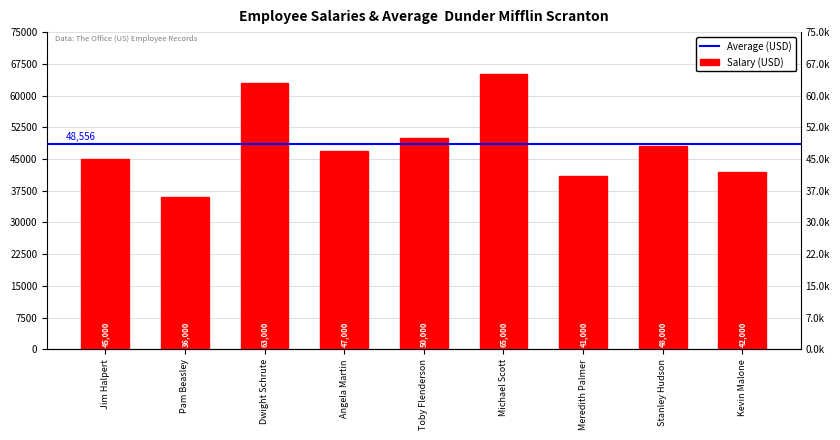

What position from the left is Angela Martin?

4